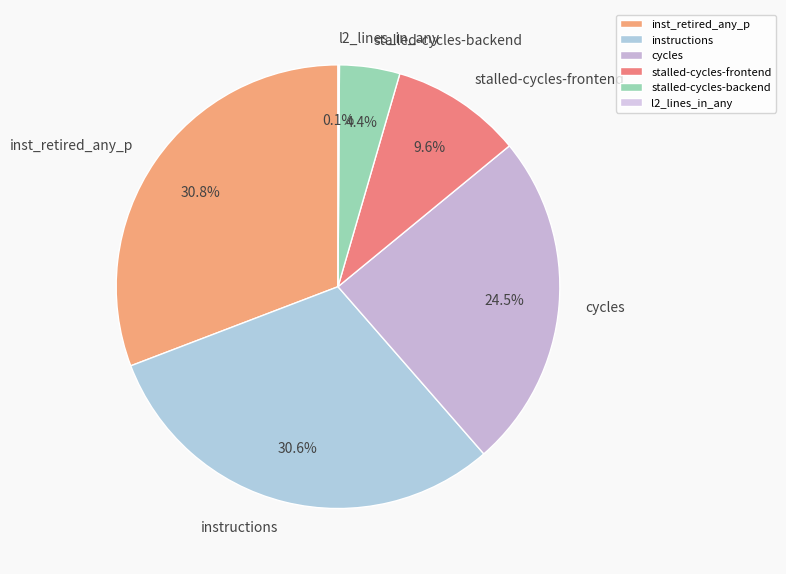

Between stalled-cycles-backend and cycles, which is larger?

cycles